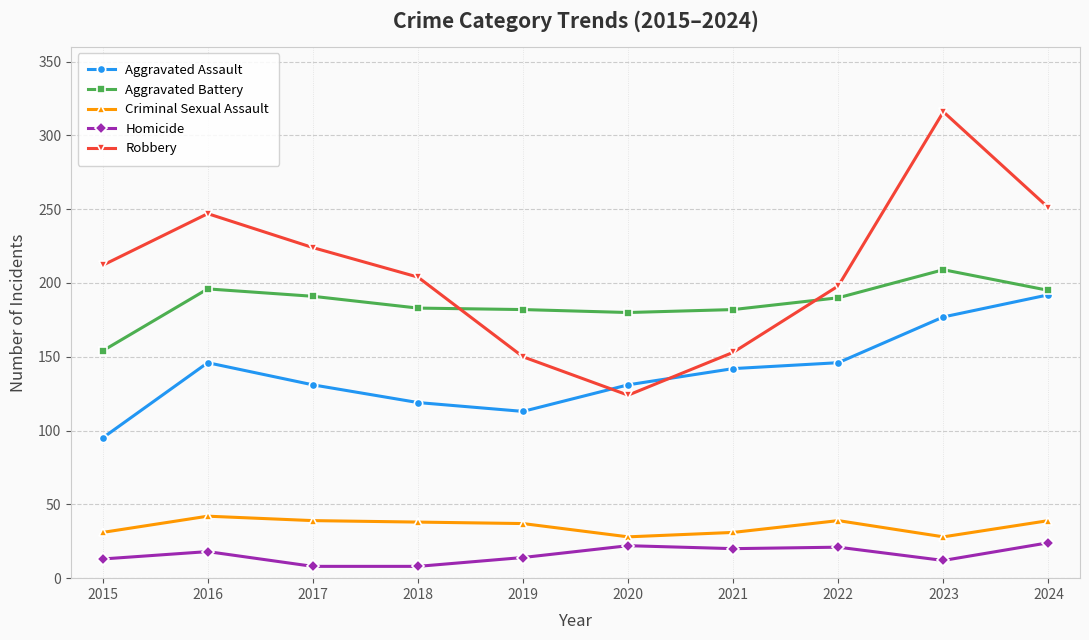

What is the minimum value for Aggravated Battery?

154